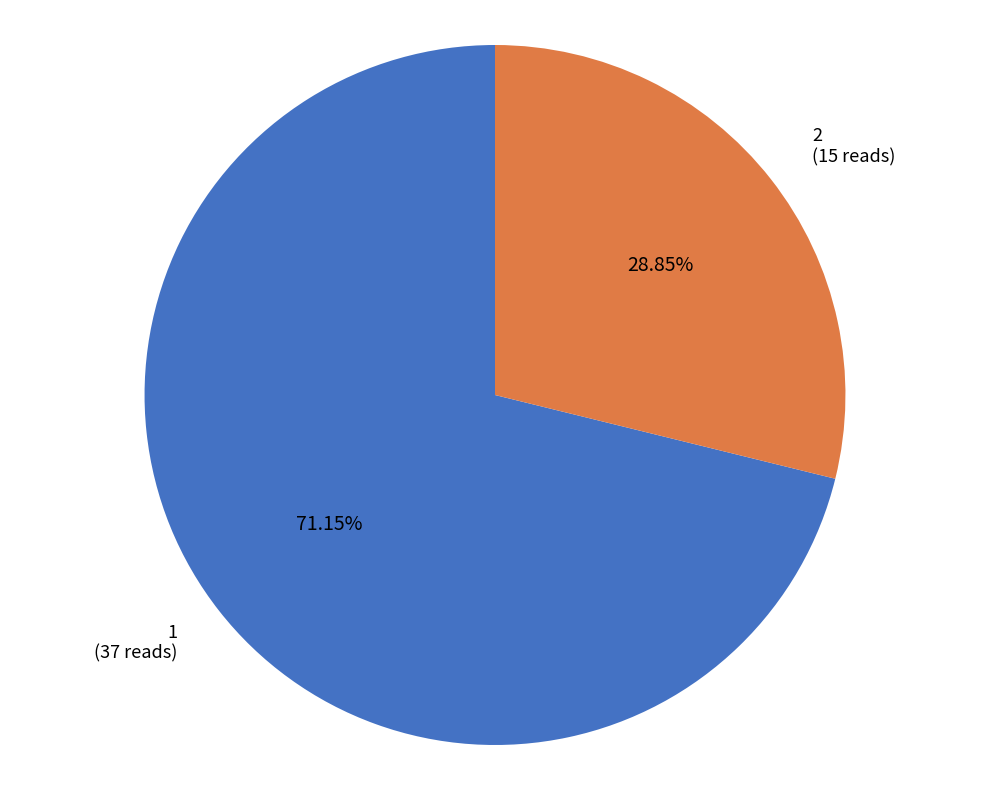

What is the smallest slice in the pie chart?

2